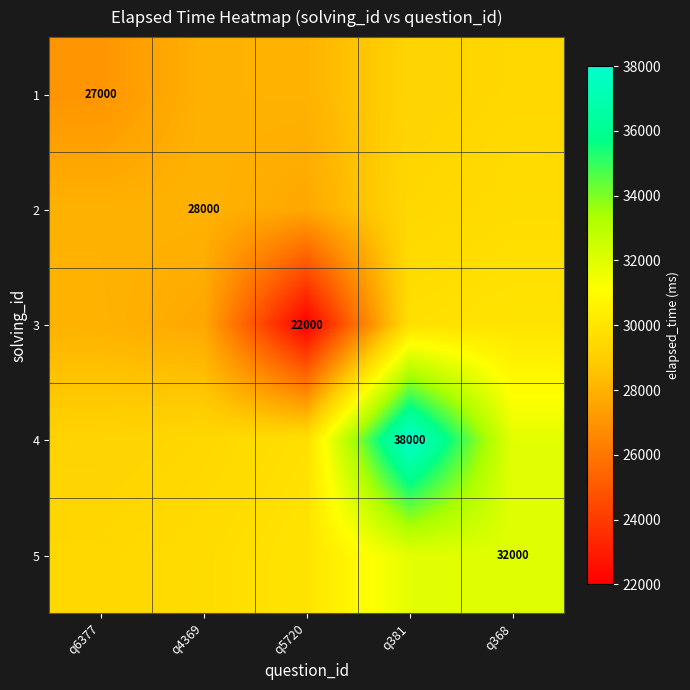

How many series are shown in this chart?

5